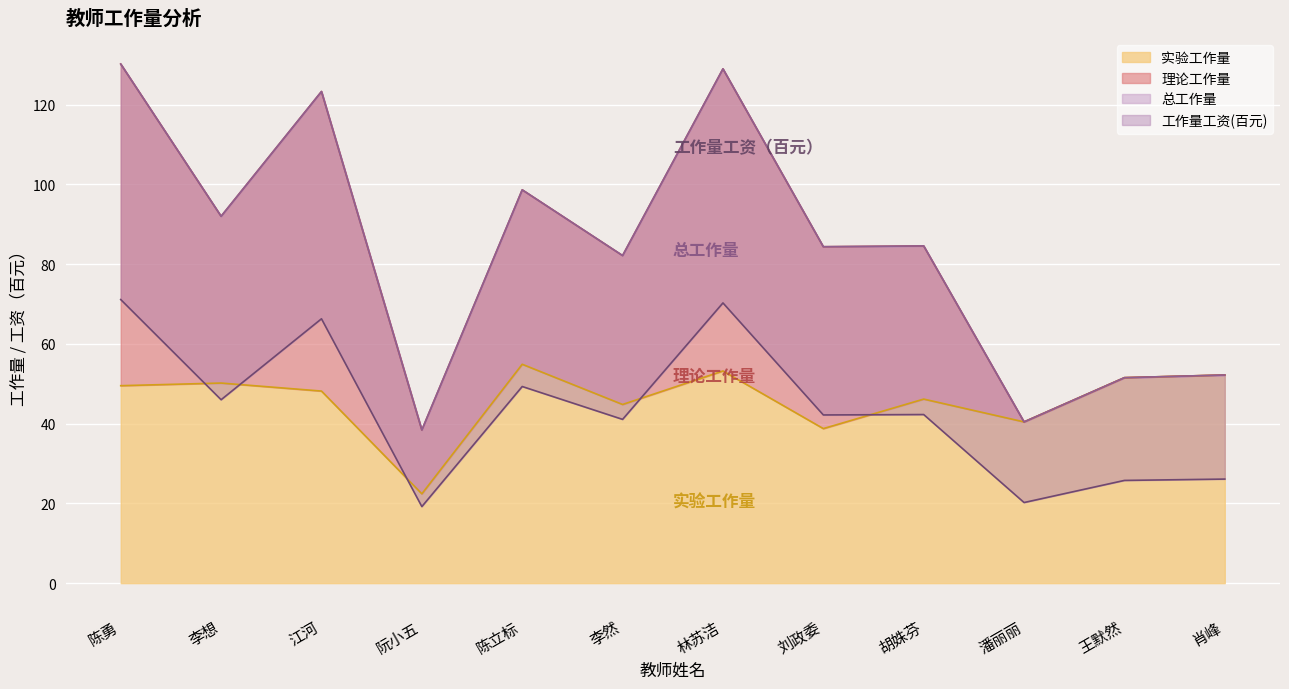

Where is the first local maximum for 总工作量?

江河